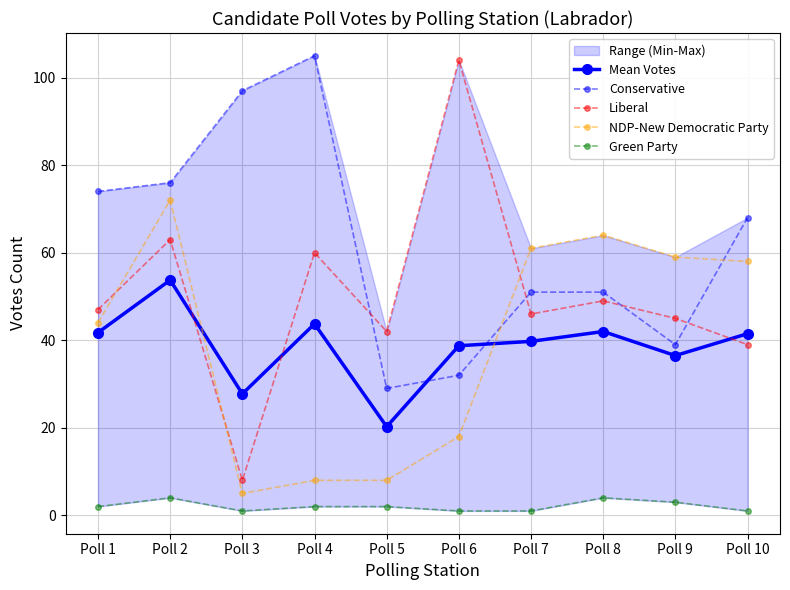

What is the spread (max minus min) of values at Poll 6?

103.0